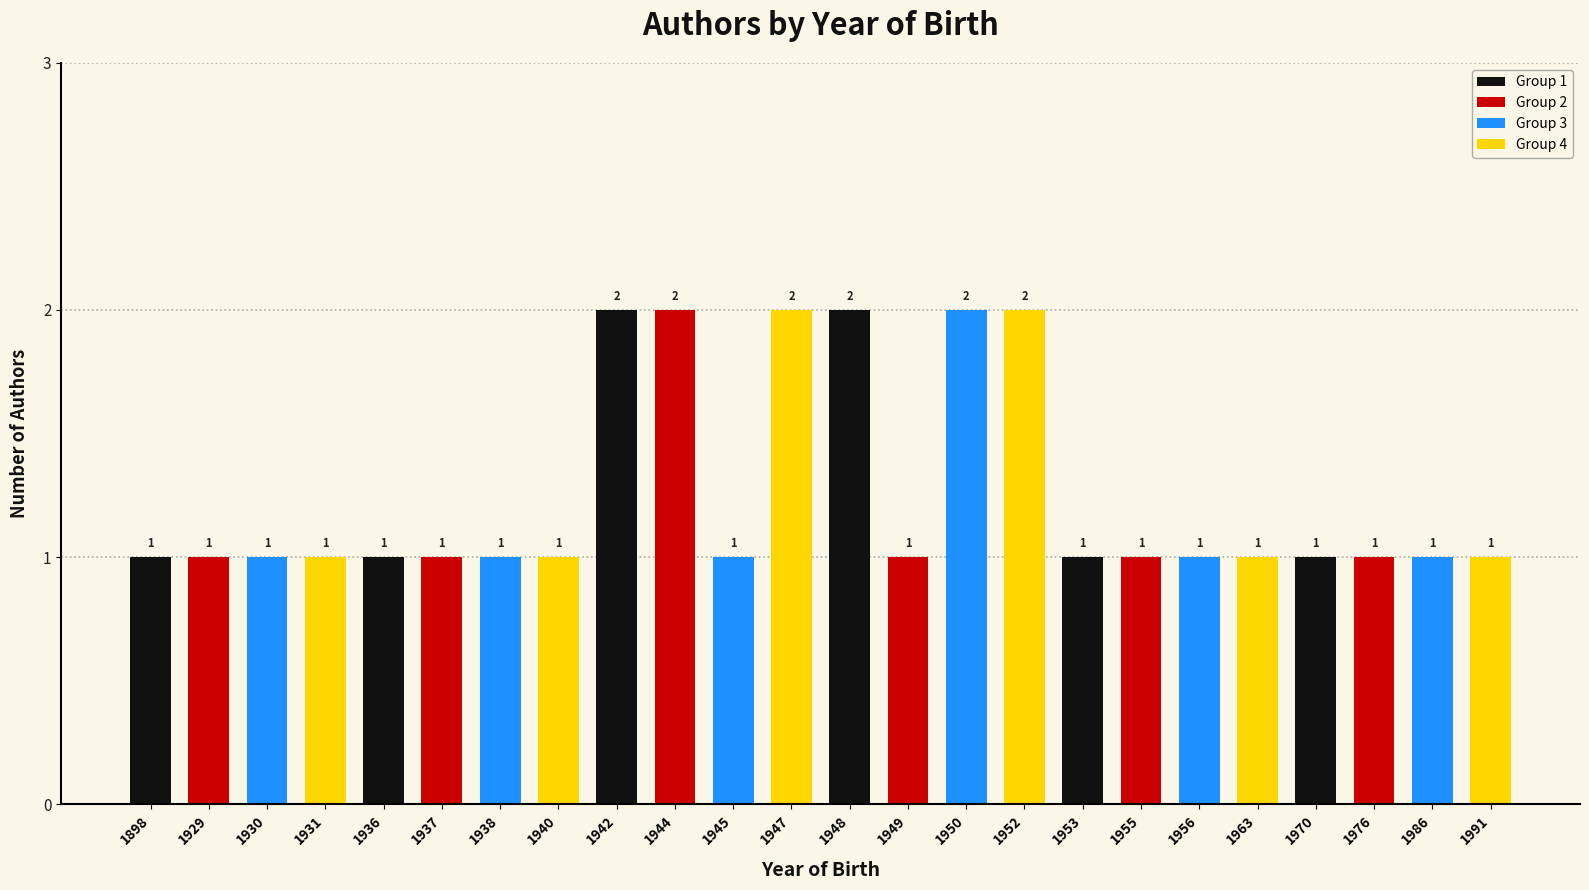

How many bars are there in total?

24